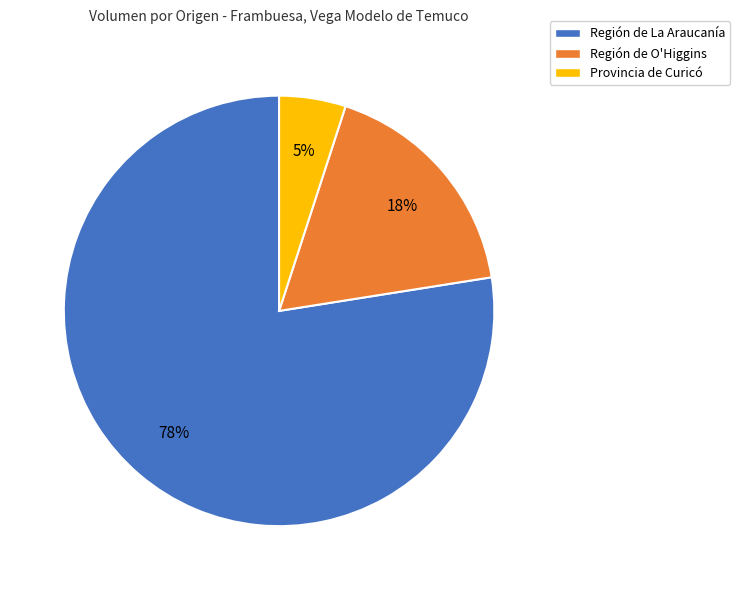

Rank the categories by value from lowest to highest.

Provincia de Curicó, Región de O'Higgins, Región de La Araucanía